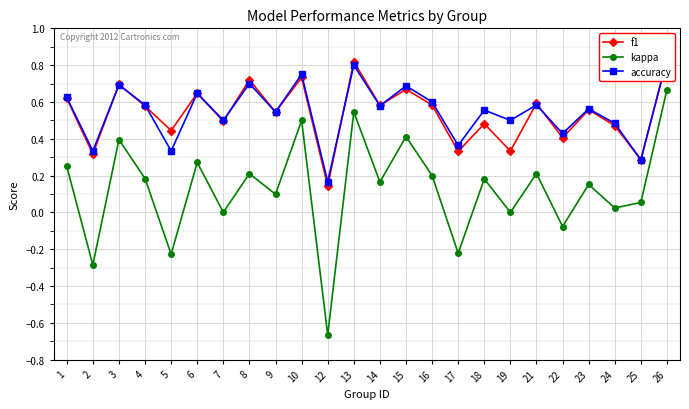

Reading left to right, list all the values displayed in this chart.

f1: 1=0.6	2=0.3	3=0.7	4=0.6	5=0.4	6=0.6	7=0.5	8=0.7	9=0.5	10=0.7	12=0.1	13=0.8	14=0.6	15=0.7	16=0.6	17=0.3	18=0.5	19=0.3	21=0.6	22=0.4	23=0.6	24=0.5	25=0.3	26=0.8
kappa: 1=0.2	2=-0.3	3=0.4	4=0.2	5=-0.2	6=0.3	7=0.0	8=0.2	9=0.1	10=0.5	12=-0.7	13=0.5	14=0.2	15=0.4	16=0.2	17=-0.2	18=0.2	19=0.0	21=0.2	22=-0.1	23=0.2	24=0.0	25=0.1	26=0.7
accuracy: 1=0.6	2=0.3	3=0.7	4=0.6	5=0.3	6=0.6	7=0.5	8=0.7	9=0.5	10=0.8	12=0.2	13=0.8	14=0.6	15=0.7	16=0.6	17=0.4	18=0.6	19=0.5	21=0.6	22=0.4	23=0.6	24=0.5	25=0.3	26=0.8